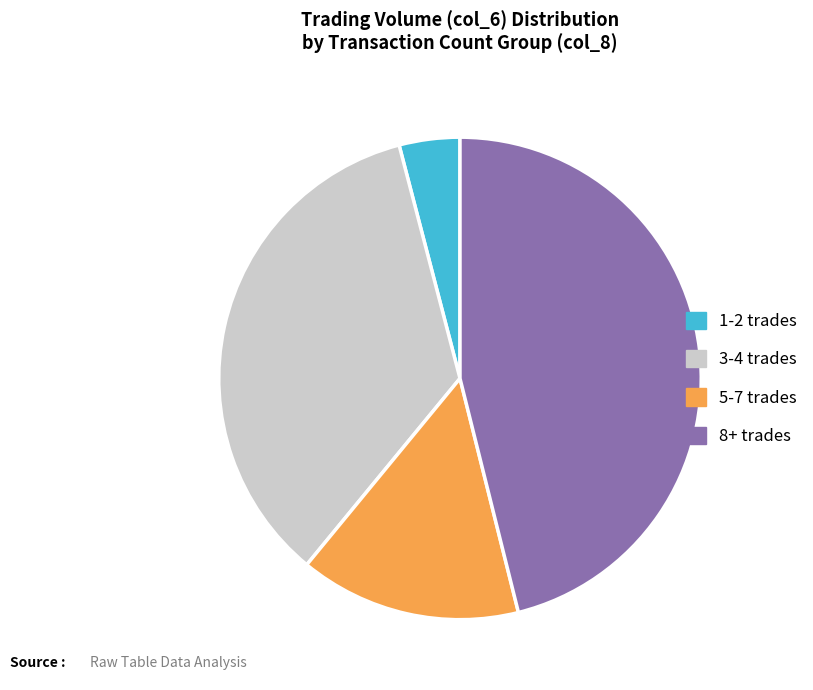

Which has a higher value, 1-2 trades or 8+ trades?

8+ trades